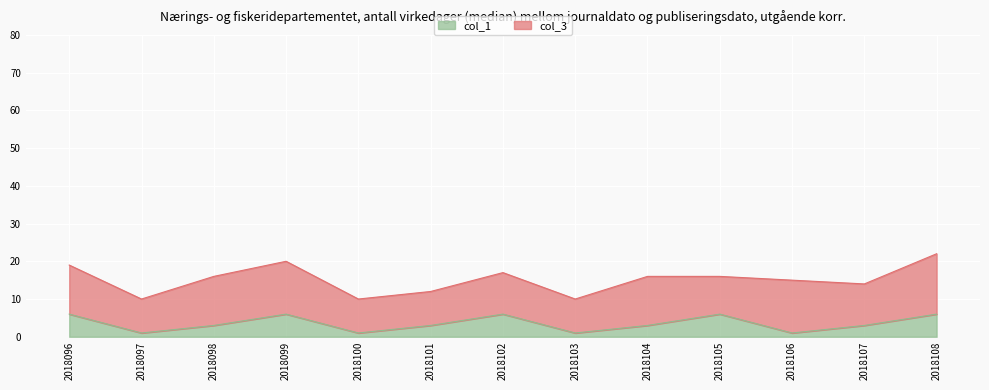

Is it true that the value at 2018104 is 3?

True